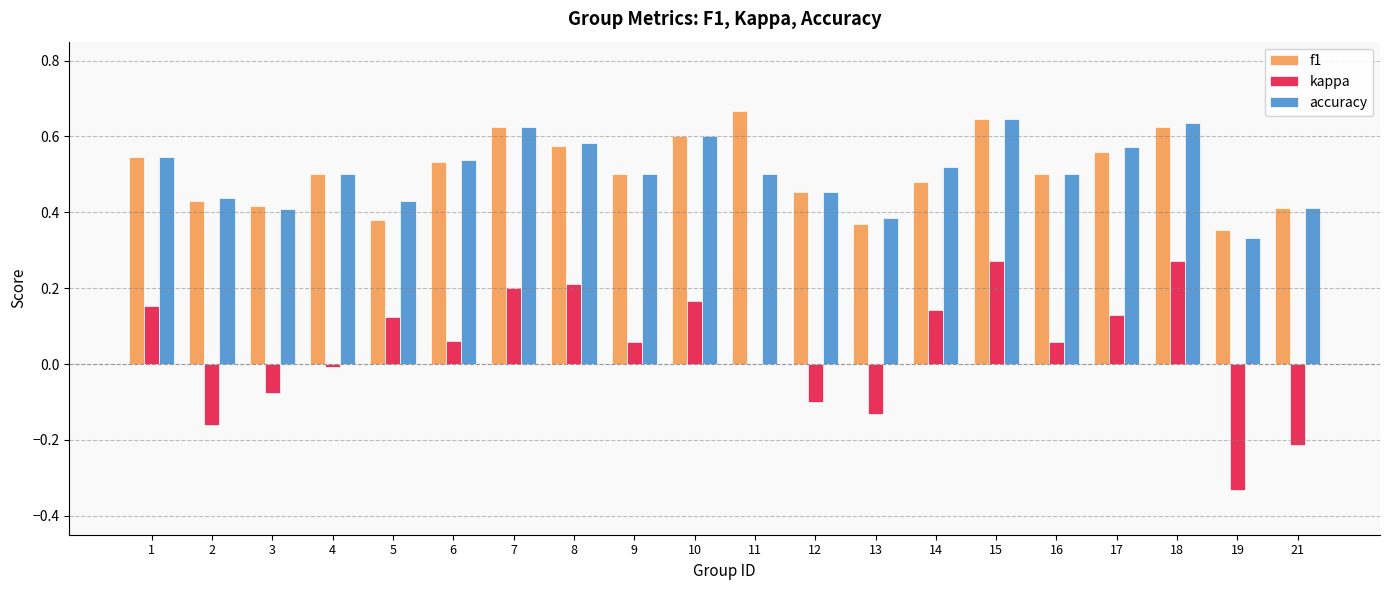

The value of accuracy at 6 is 0.5. True or false?

True